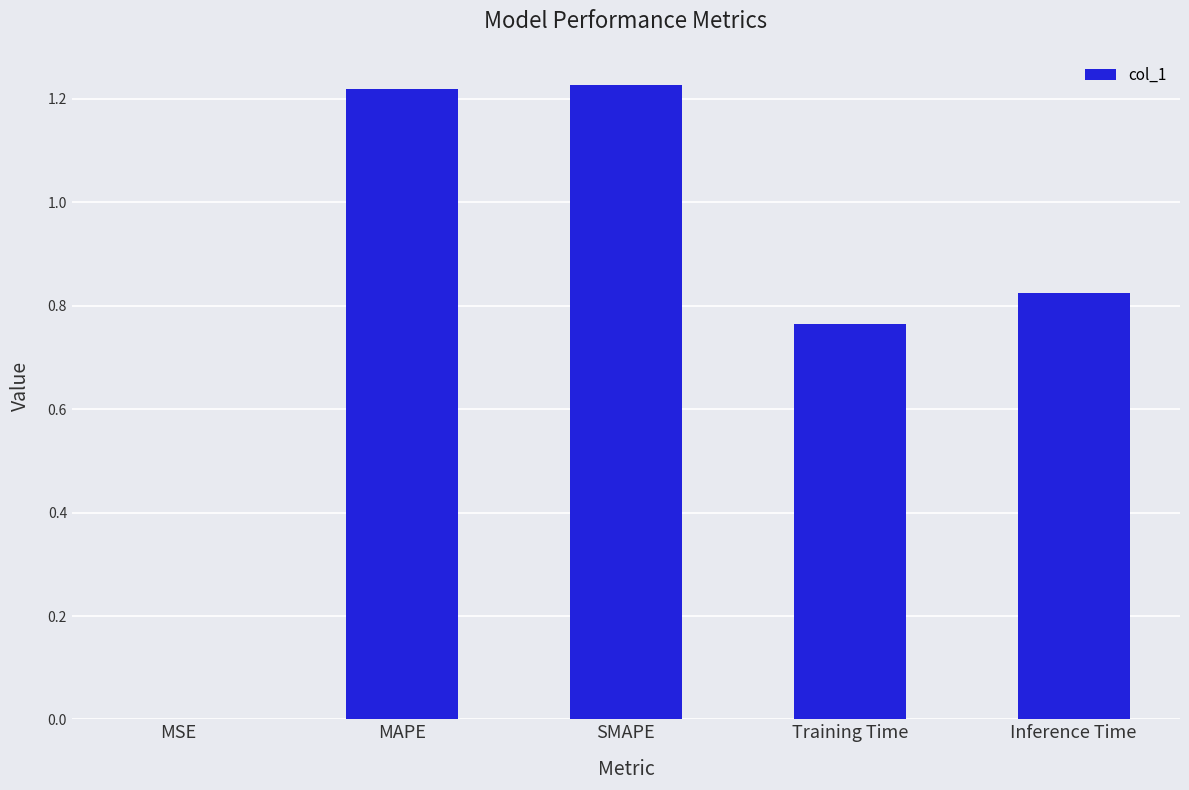

What is the sum of all values?

4.0